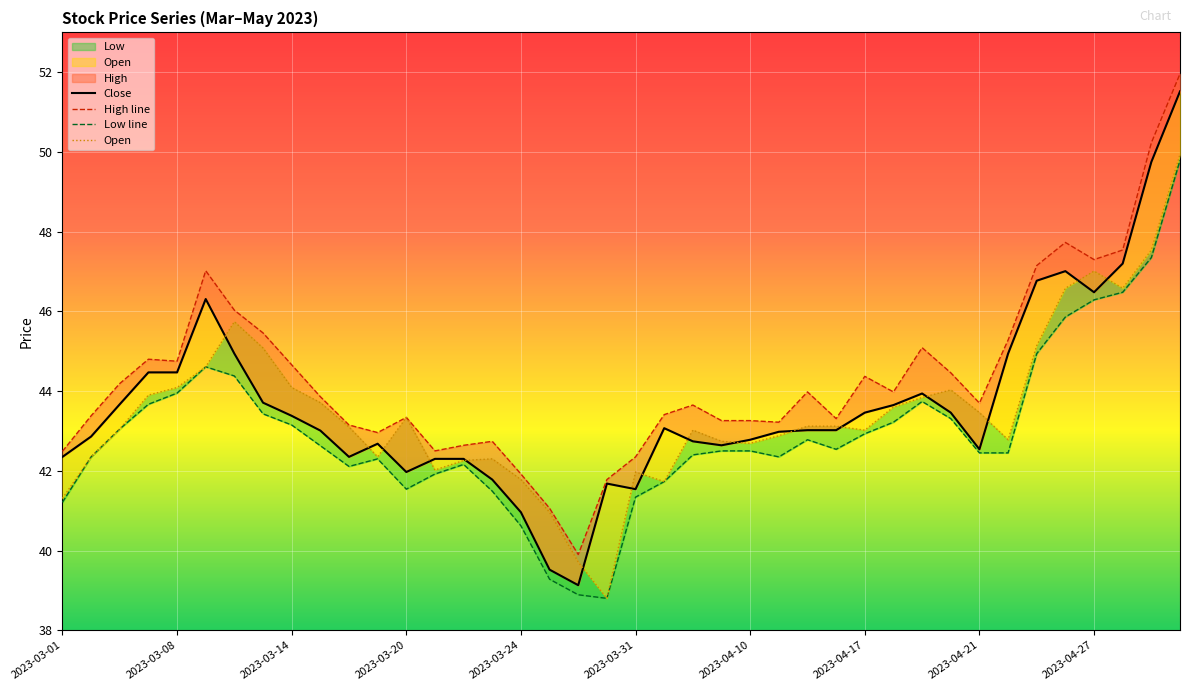

Where is the first local maximum for Open?

2023-03-10